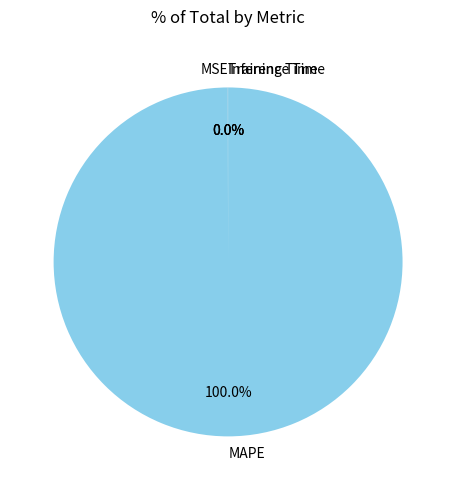

What is the majority slice?

MAPE